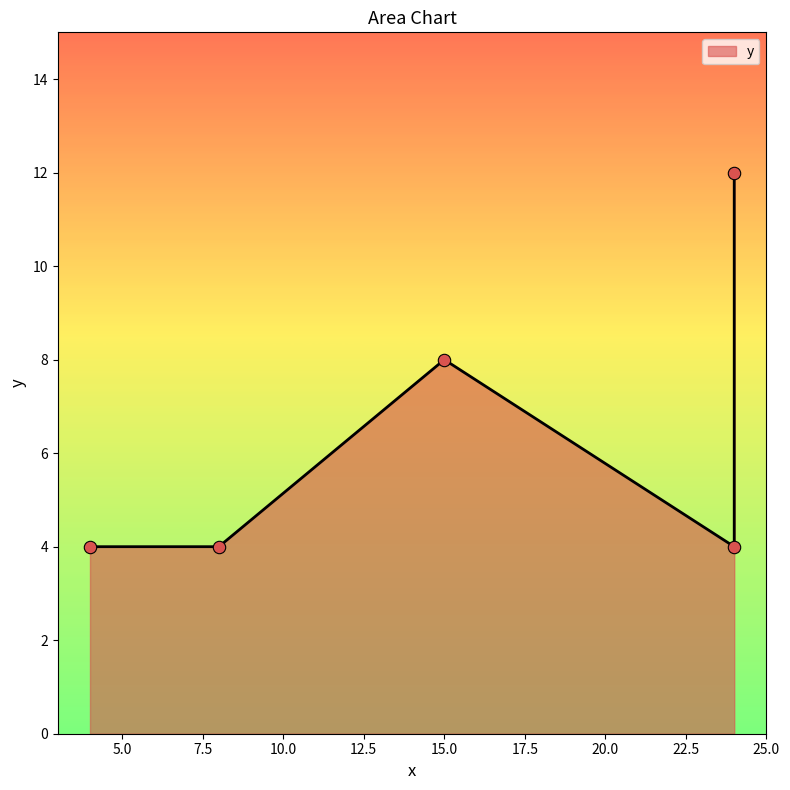

Which has a higher value, 4 or 24?

24